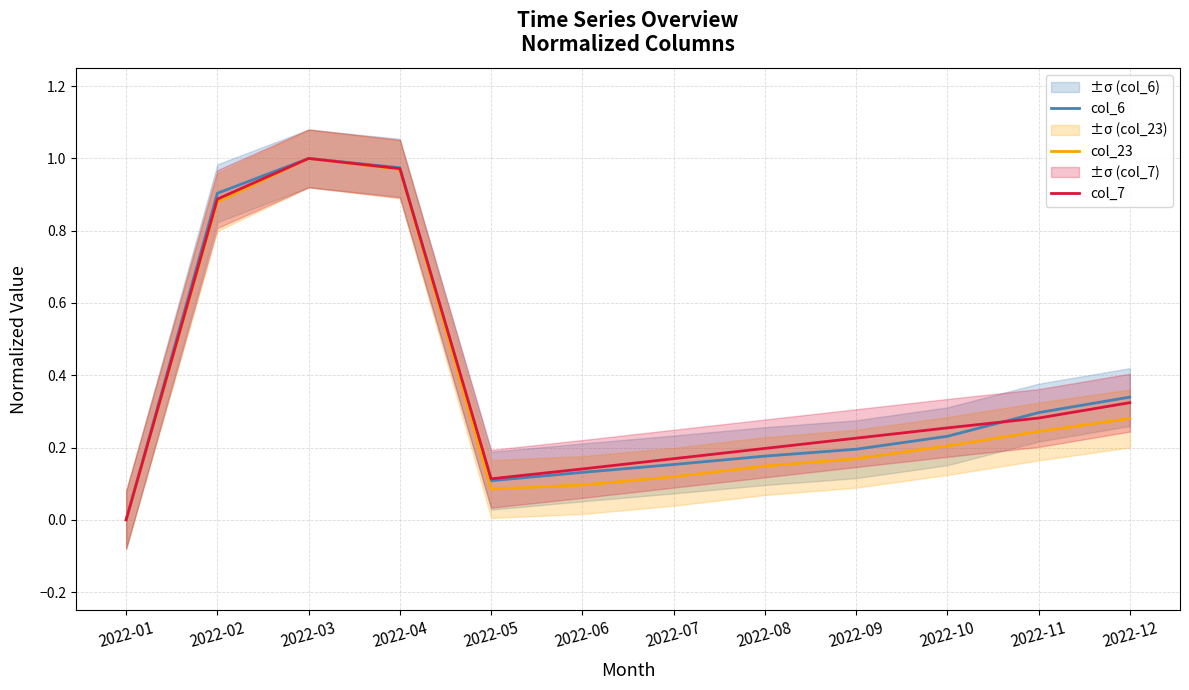

How many interior local valleys does the col_23 series have?

1